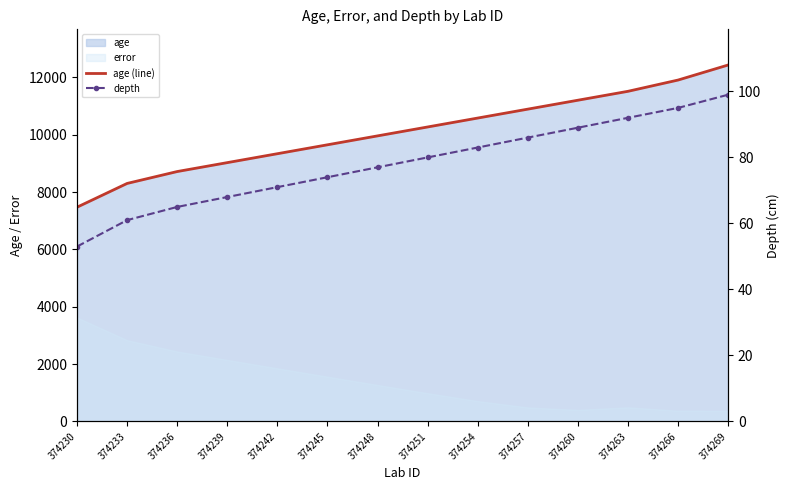

Read the age (line) value at 374230.

7475